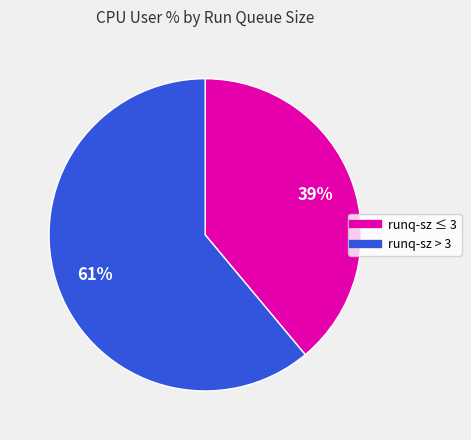

Does any single category account for the majority?

Yes